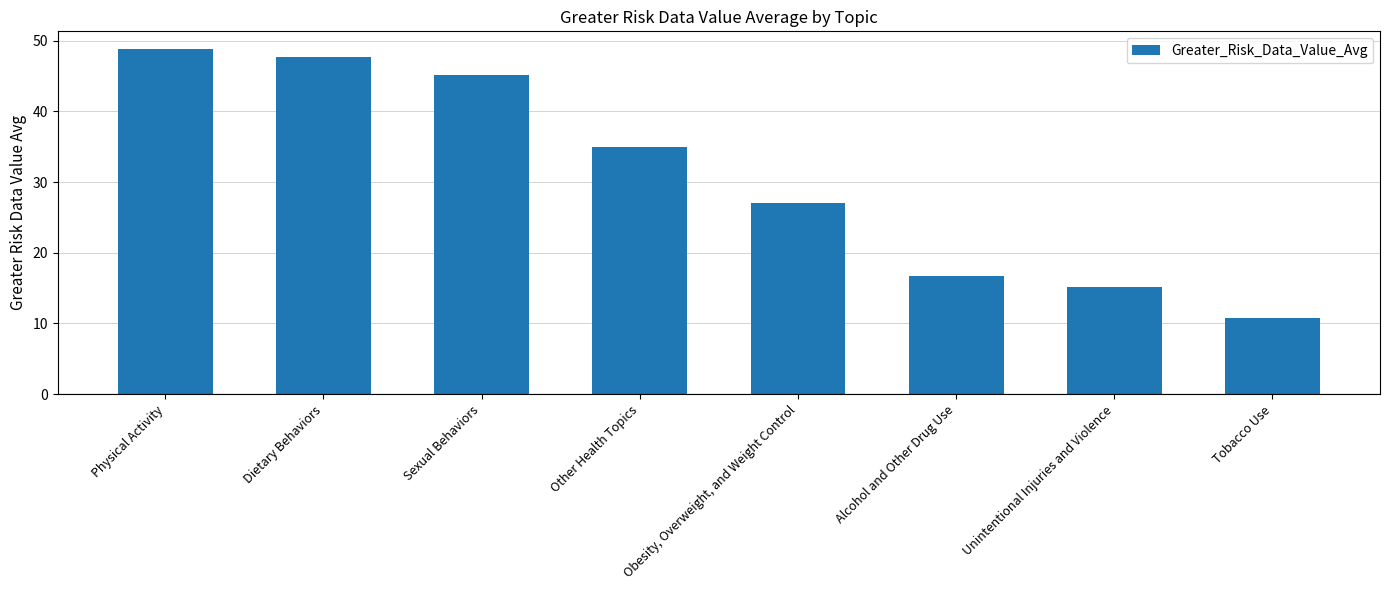

Rank the categories by value from lowest to highest.

Tobacco Use, Unintentional Injuries and Violence, Alcohol and Other Drug Use, Obesity, Overweight, and Weight Control, Other Health Topics, Sexual Behaviors, Dietary Behaviors, Physical Activity